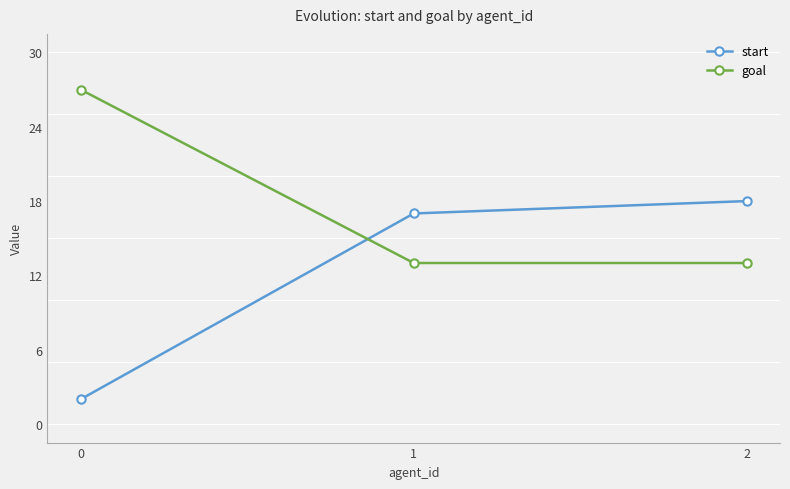

What is the highest value of the goal series?

27